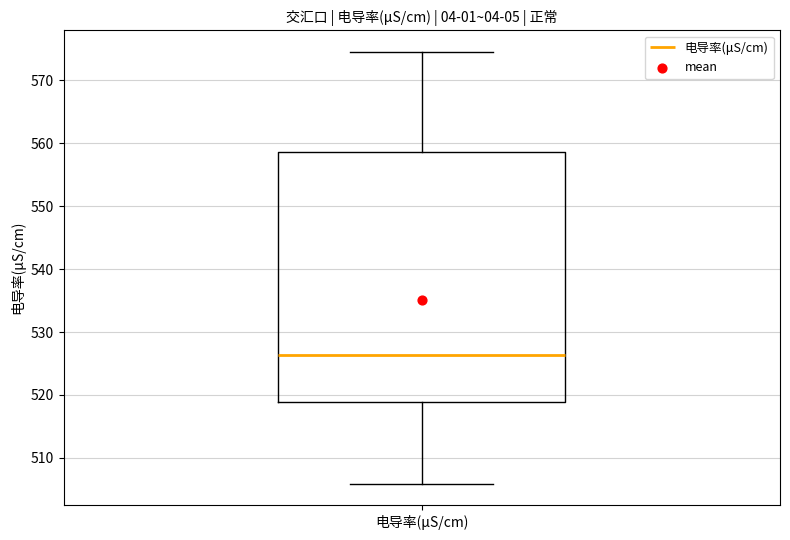

Where does the upper whisker of the box for 电导率(μS/cm) end on the y-axis? The values are not printed on the chart, so give them approximately, as read against the axis.

575